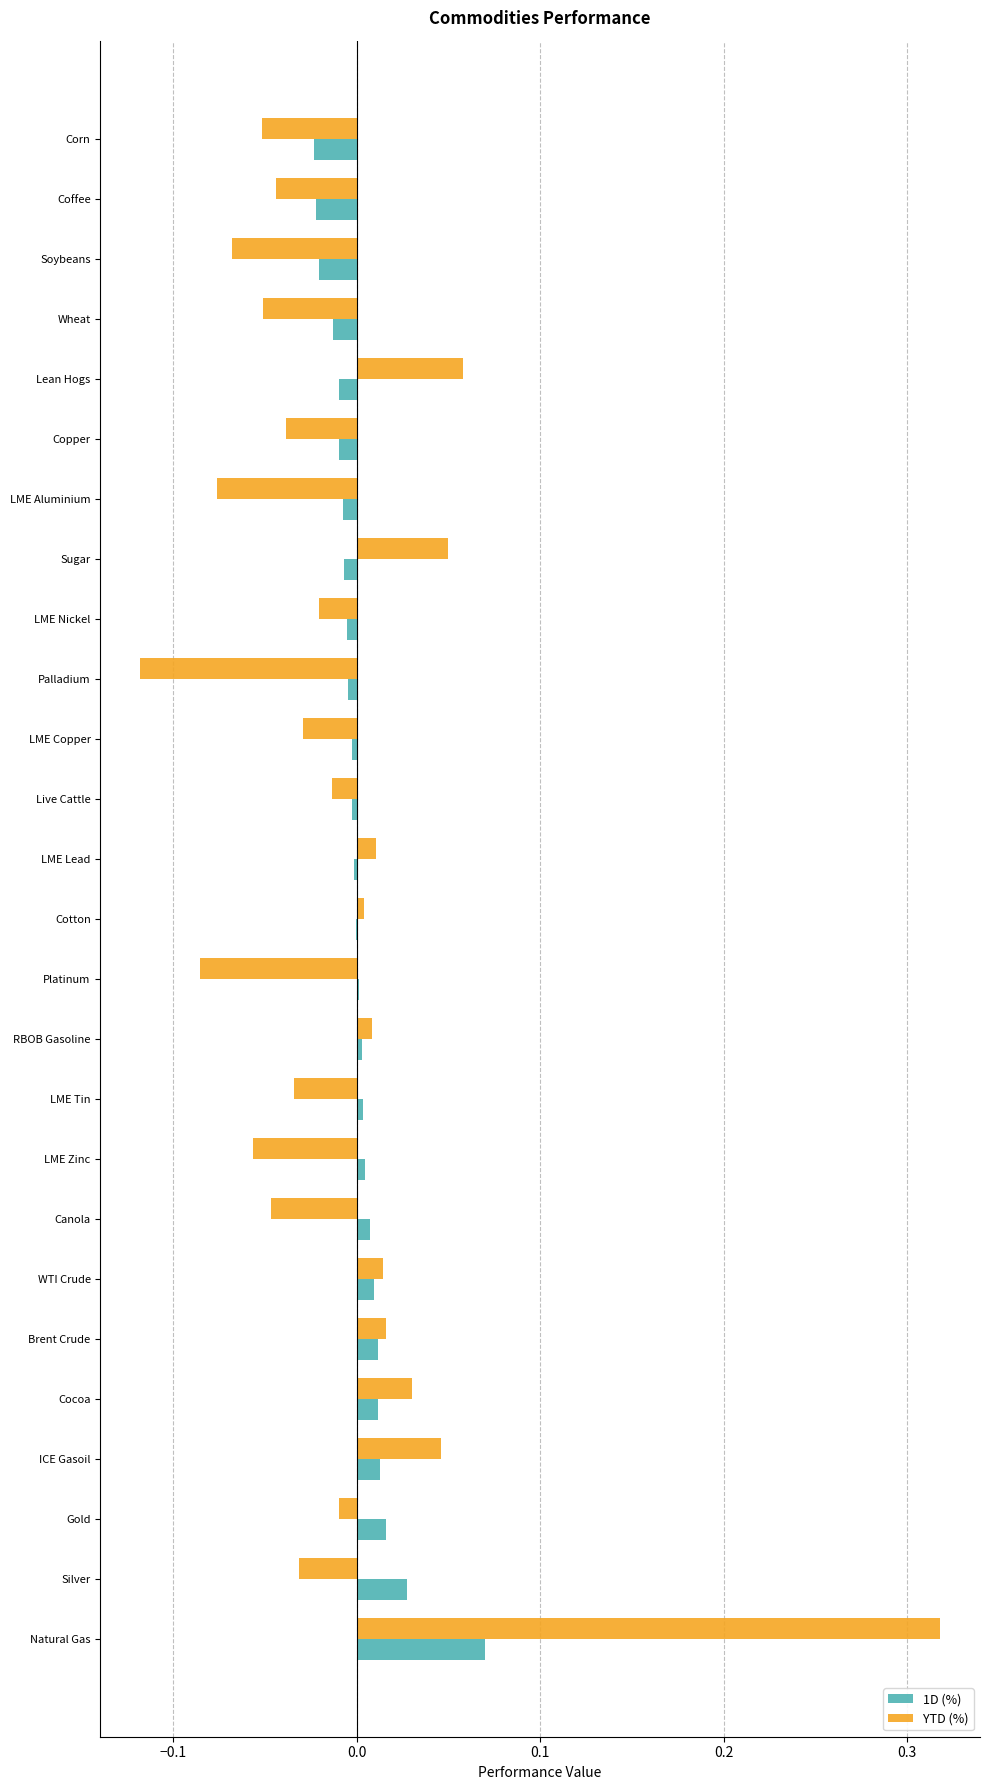

Is the value of YTD (%) at RBOB Gasoline greater than the value of 1D (%) at LME Copper?

Yes